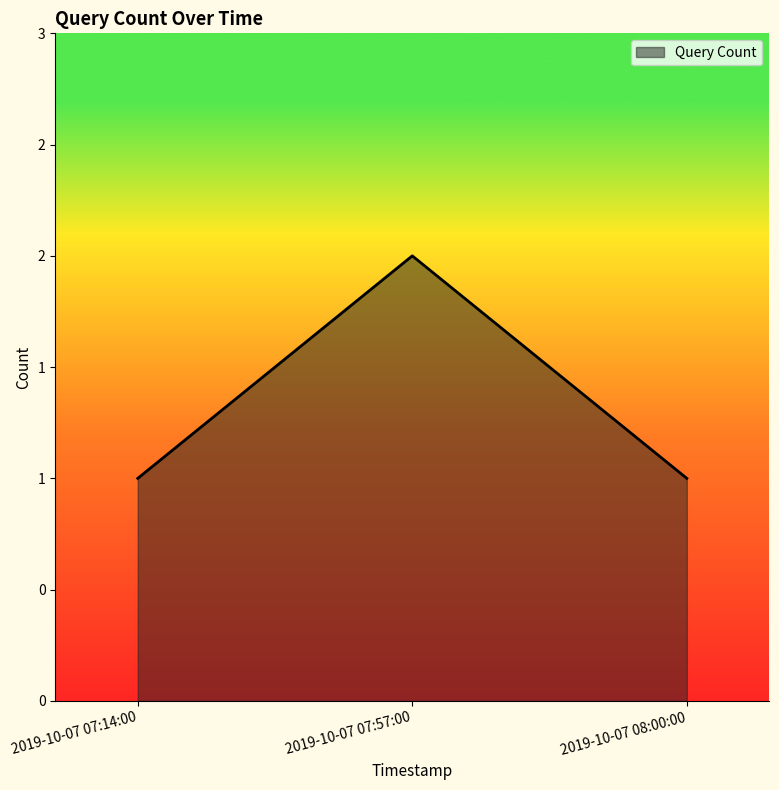

What is the label of the 2nd point from the left?

2019-10-07 07:57:00